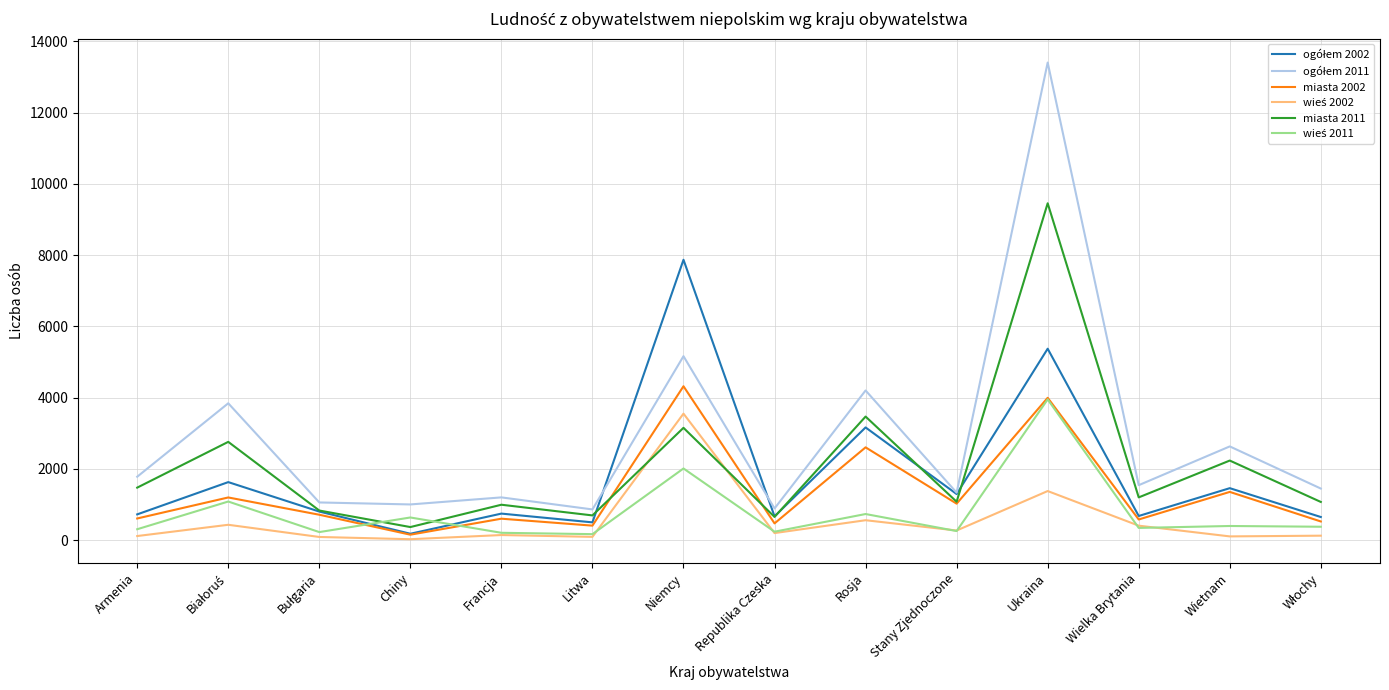

At which category is the sum across all series the highest?

Ukraina